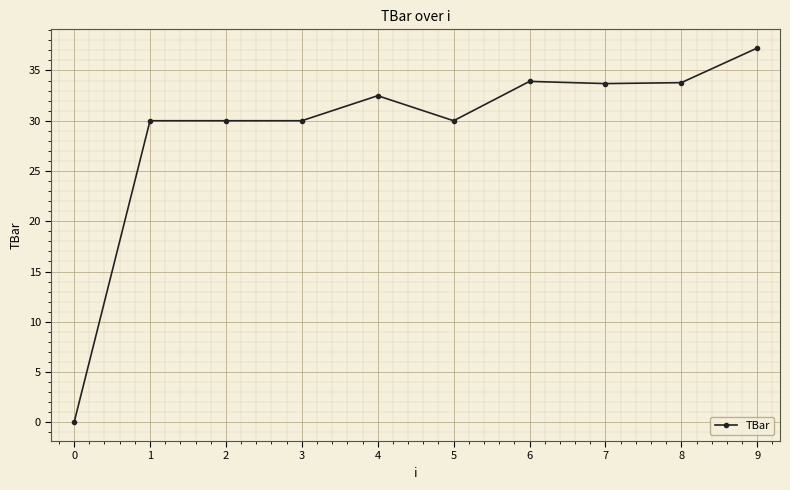

What is the difference between the maximum and minimum values?

37.2